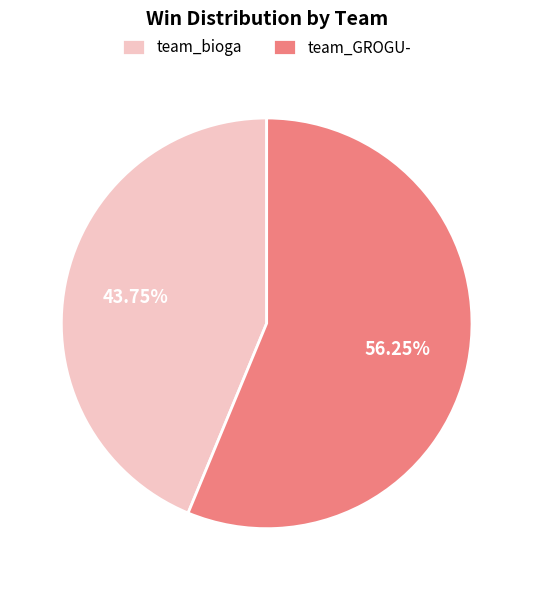

Rank the categories by value from lowest to highest.

team_bioga, team_GROGU-